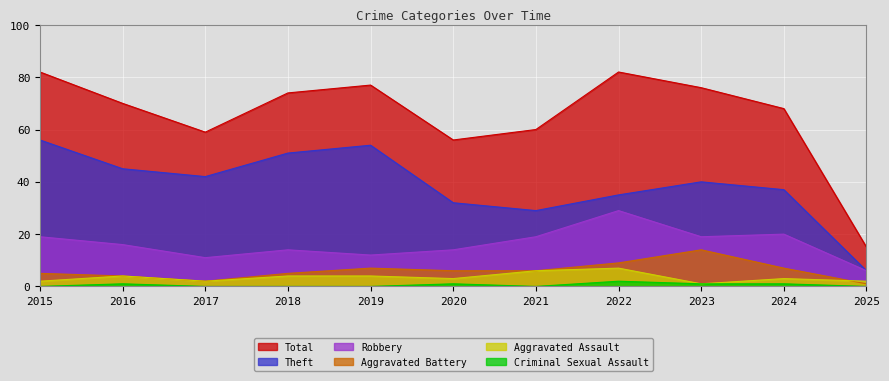

What is the value of the Theft point at the 1st from the left?

56